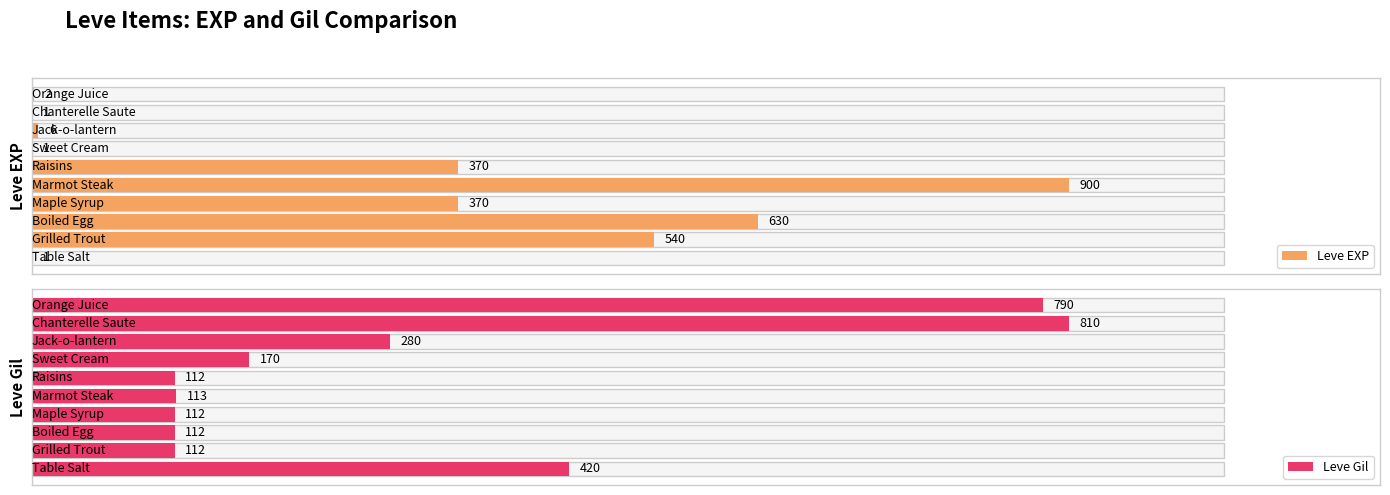

How many bars are there in total?

20